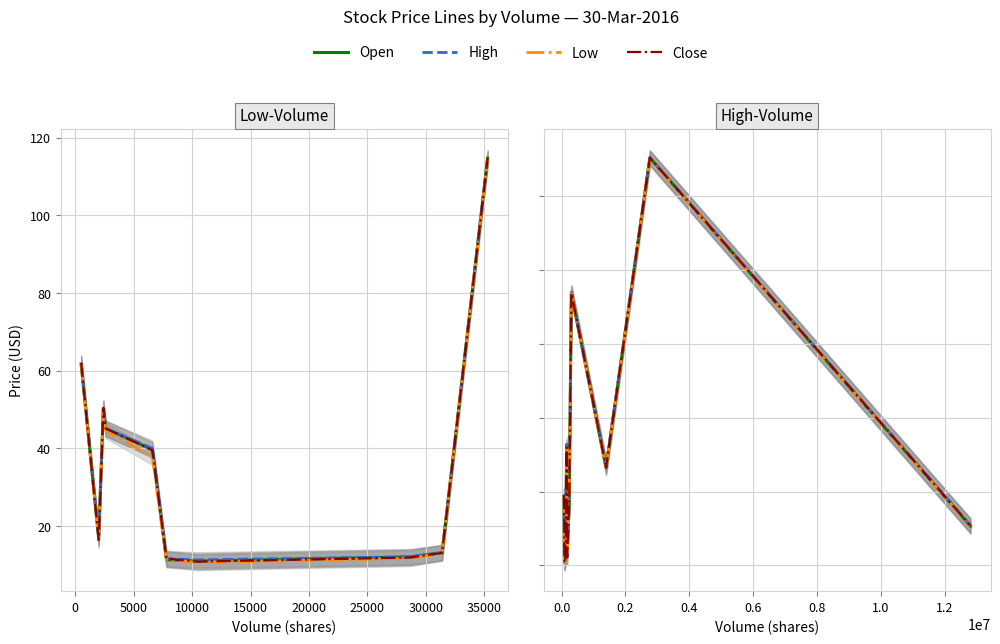

The Low series shows 7.3 at −5000. True or false?

False